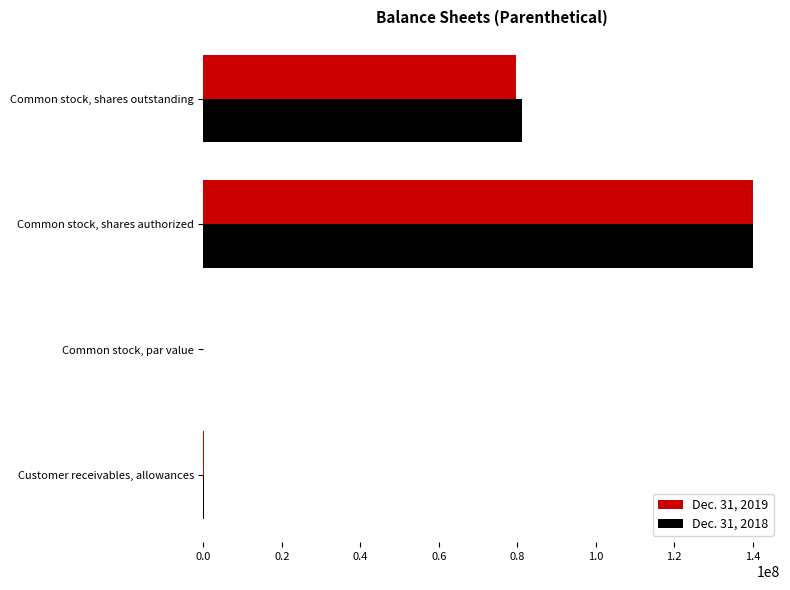

What is the total value across all series at Common stock, shares authorized?

280000000.0